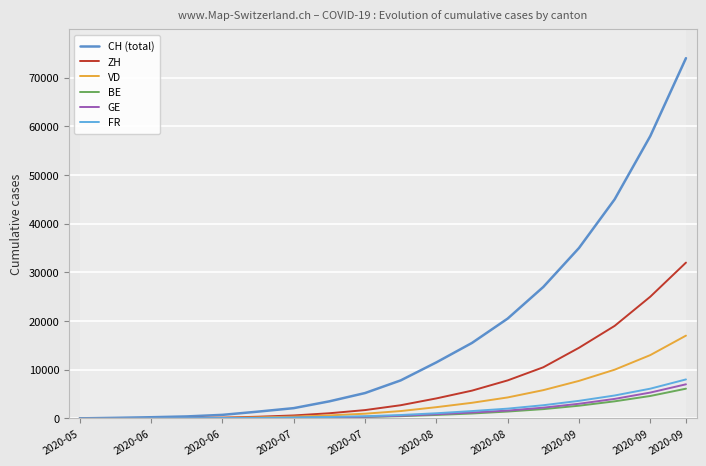

Reading left to right, what are all the values shown in this chart?

CH (total): 0	107	234	398	720	1385	2100	3500	5200	7800	11500	15500	20500	27000	35000	45000	58000	74000
ZH: 0	23	38	80	152	337	600	1050	1700	2700	4100	5700	7800	10500	14500	19000	25000	32000
VD: 0	15	32	60	105	194	360	610	960	1500	2300	3200	4300	5800	7700	10000	13000	17000
BE: 0	8	14	17	21	49	95	170	280	450	700	1000	1400	1900	2600	3500	4600	6100
GE: 0	13	20	31	44	69	125	210	340	540	840	1200	1600	2200	3000	4000	5300	7000
FR: 0	9	22	32	61	92	165	280	440	690	1050	1500	2000	2700	3600	4700	6100	8000